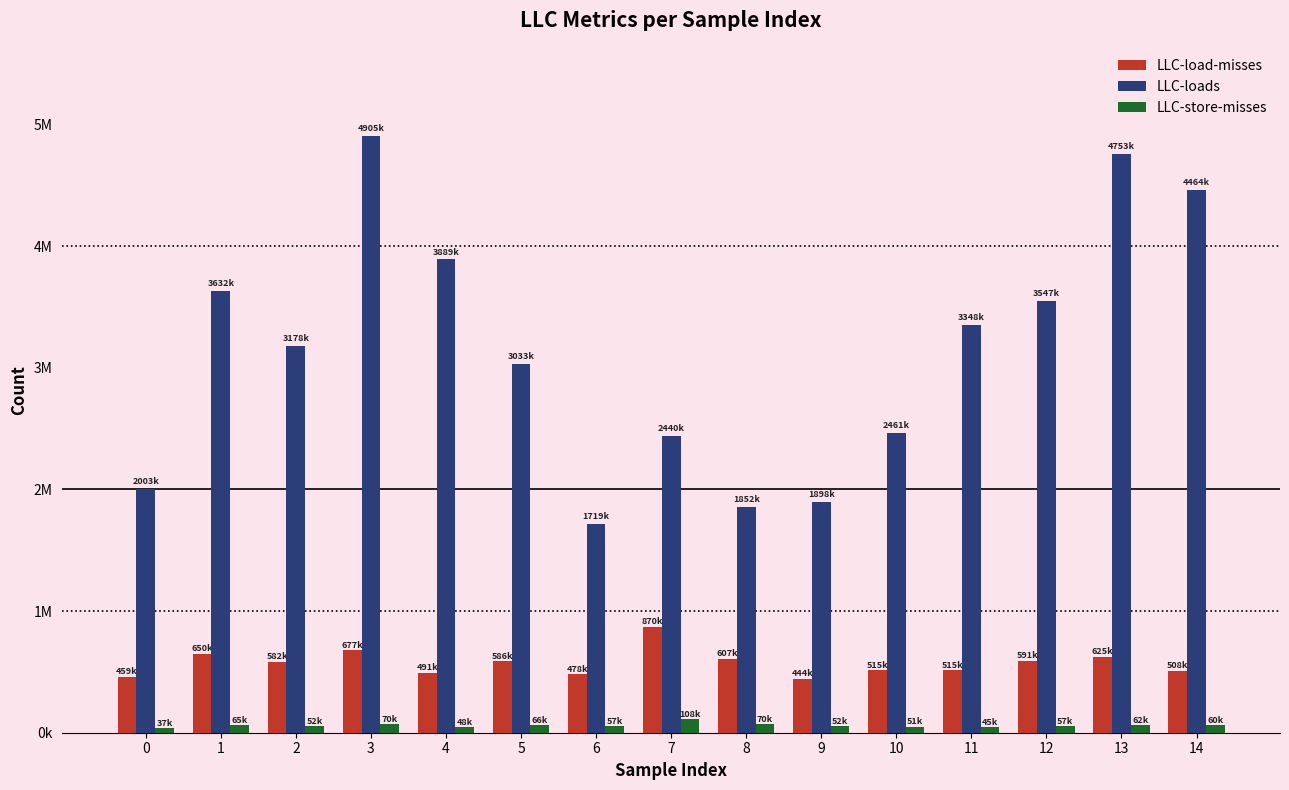

Rank the series by their average value, from highest to lowest.

LLC-loads, LLC-load-misses, LLC-store-misses